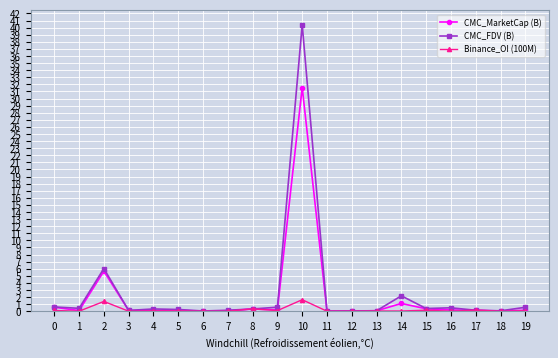

Rank the series by their maximum value, from highest to lowest.

CMC_FDV (B), CMC_MarketCap (B), Binance_OI (100M)